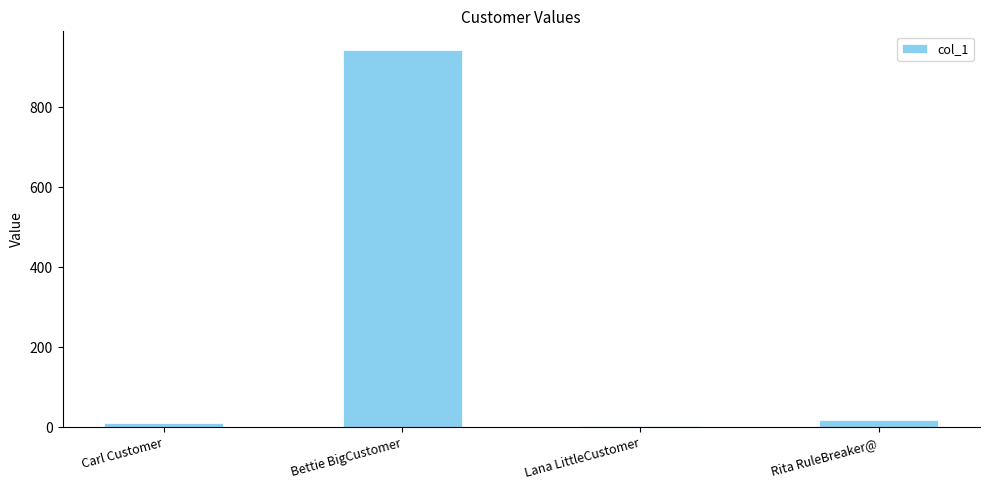

What is the maximum value shown in the chart?

943